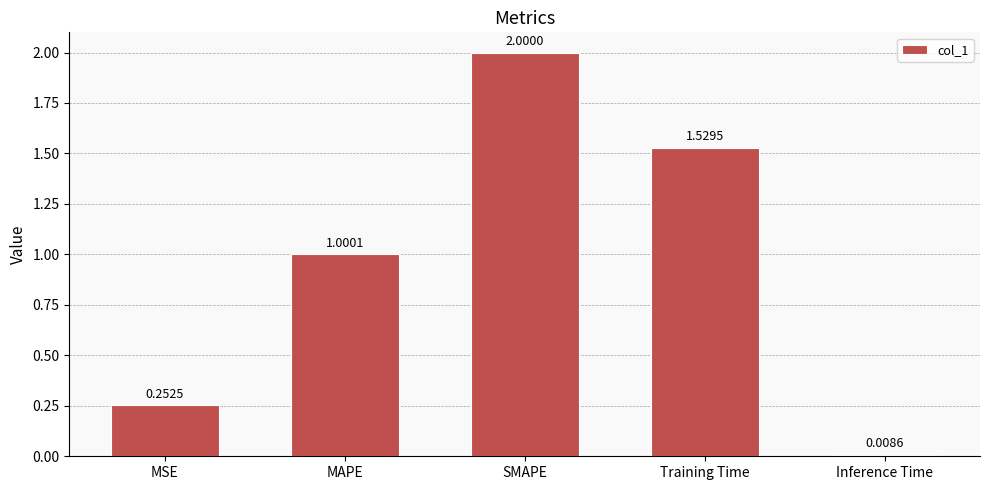

What is the difference between the values at SMAPE and MSE?

1.7